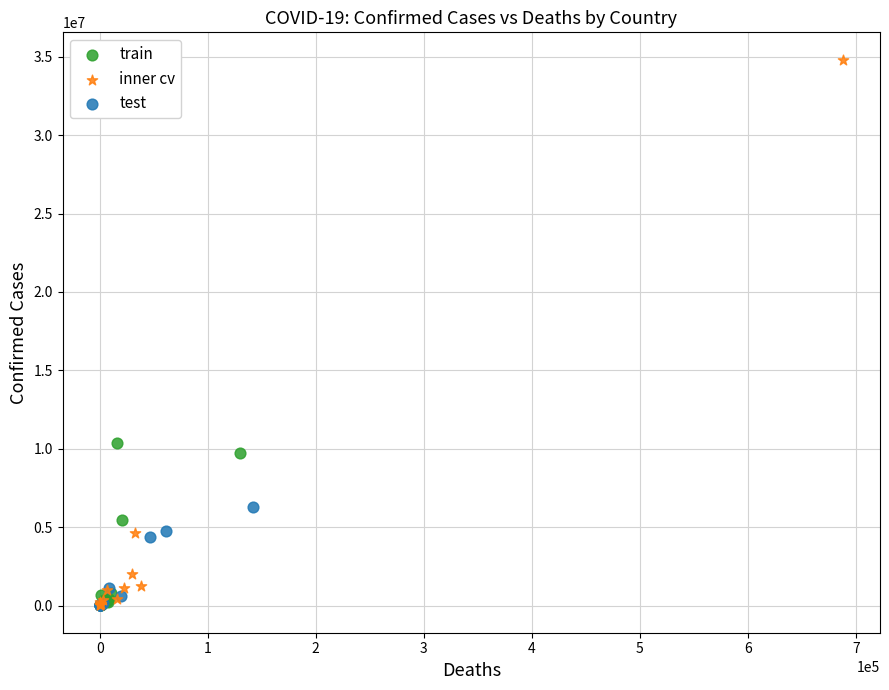

Which series reaches the maximum Y coordinate?

inner cv